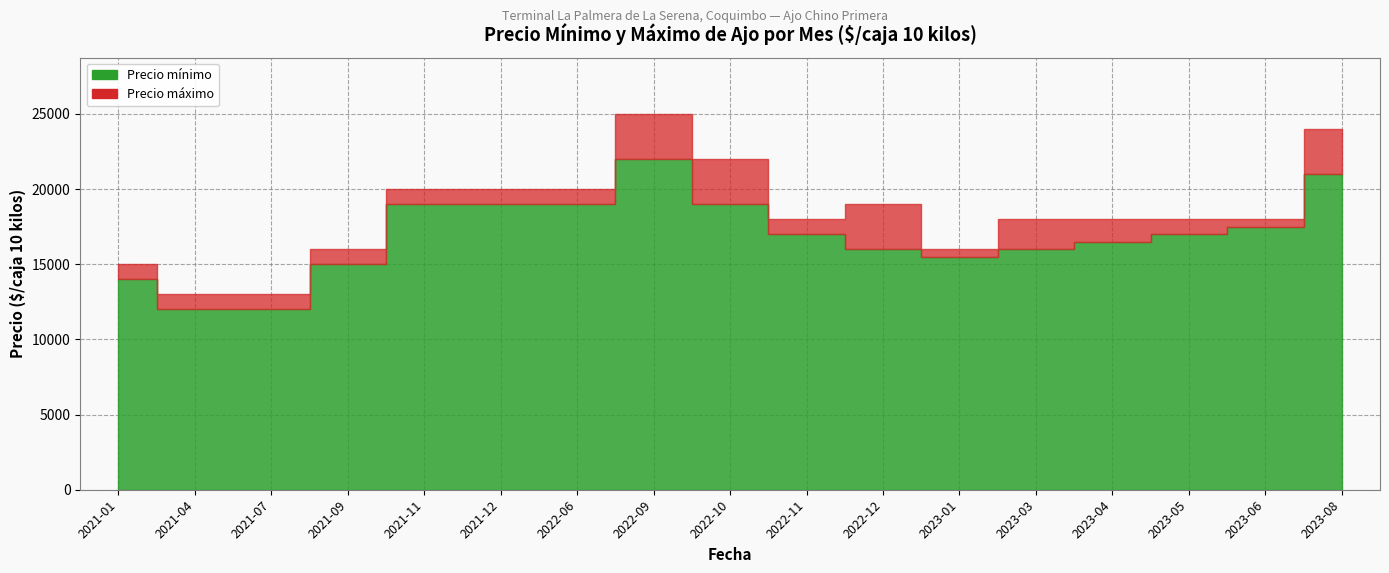

List the labels in order of Precio mínimo value, smallest first.

2021-04, 2021-07, 2021-01, 2021-09, 2023-01, 2022-12, 2023-03, 2023-04, 2022-11, 2023-05, 2023-06, 2021-11, 2021-12, 2022-06, 2022-10, 2023-08, 2022-09